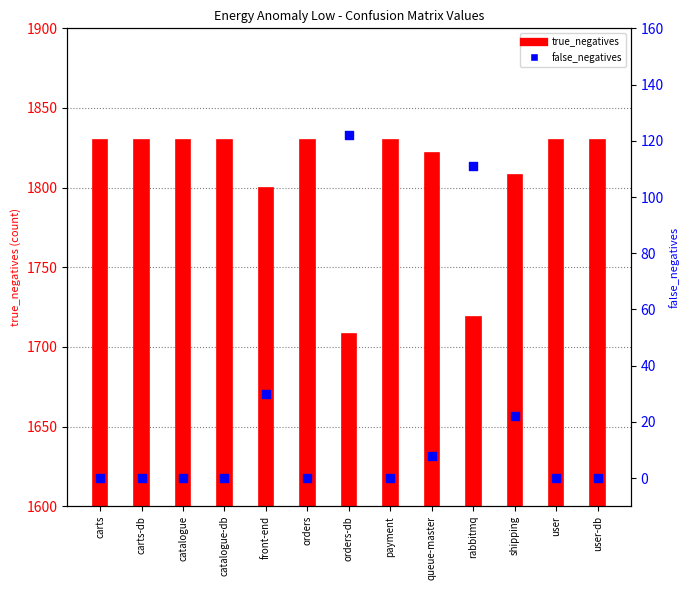

What is the total value across all series at catalogue-db?

1830